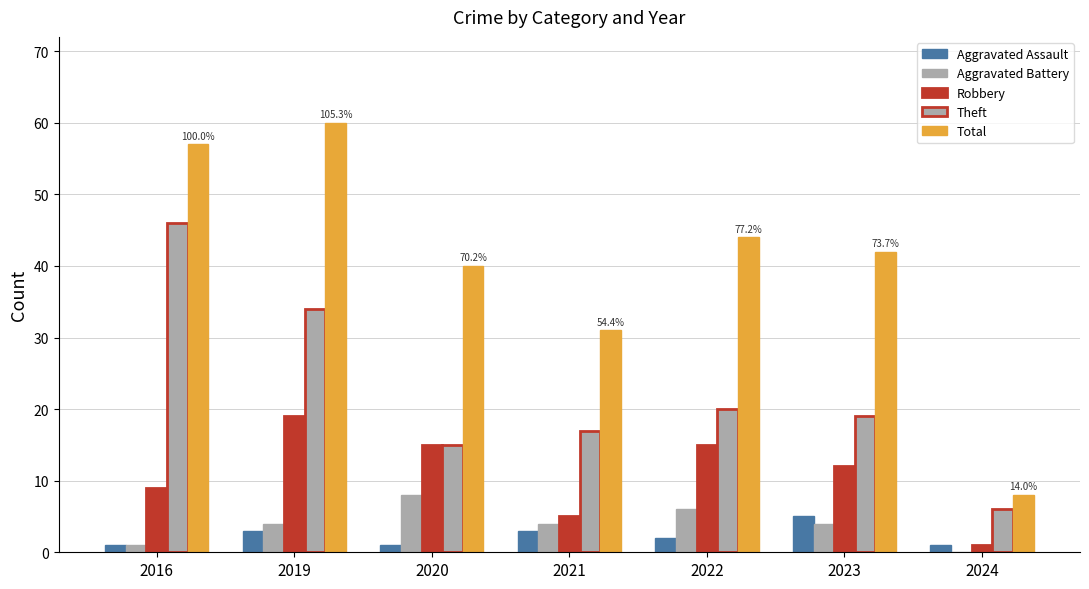

What is the difference between the Total values at 2022 and 2021?

13